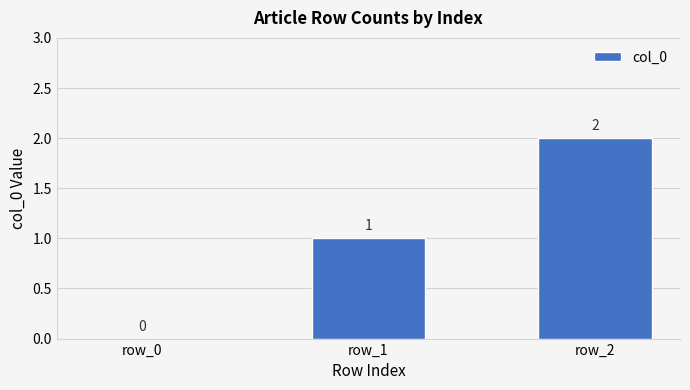

What is the sum of the values at row_2 and row_1?

3